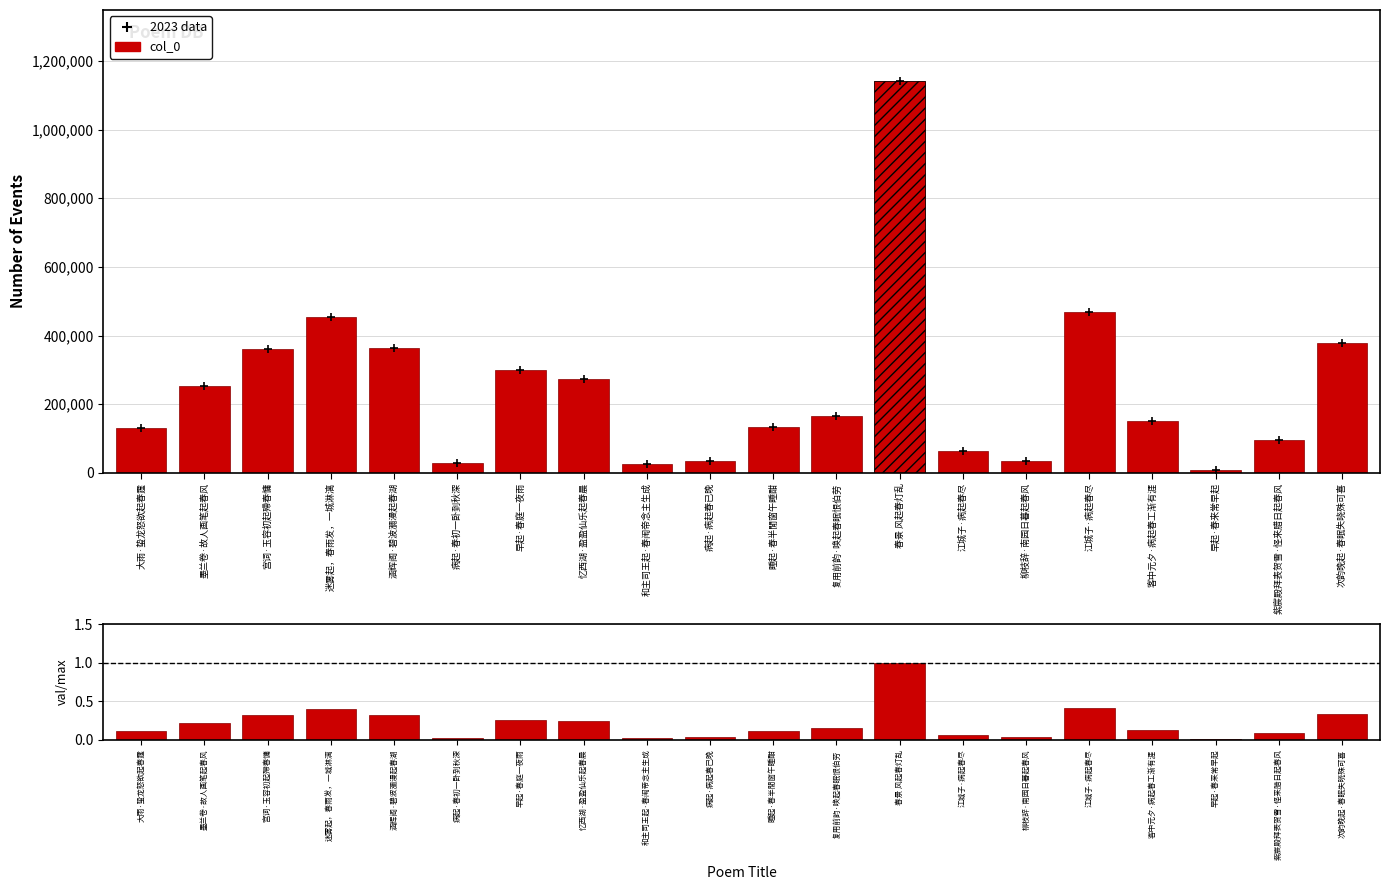

Is the value of col_0 at 复用前韵·唤起春眠恨伯劳 greater than the value of 2023 data at 和主司王起·春闱帝念主生成?

Yes